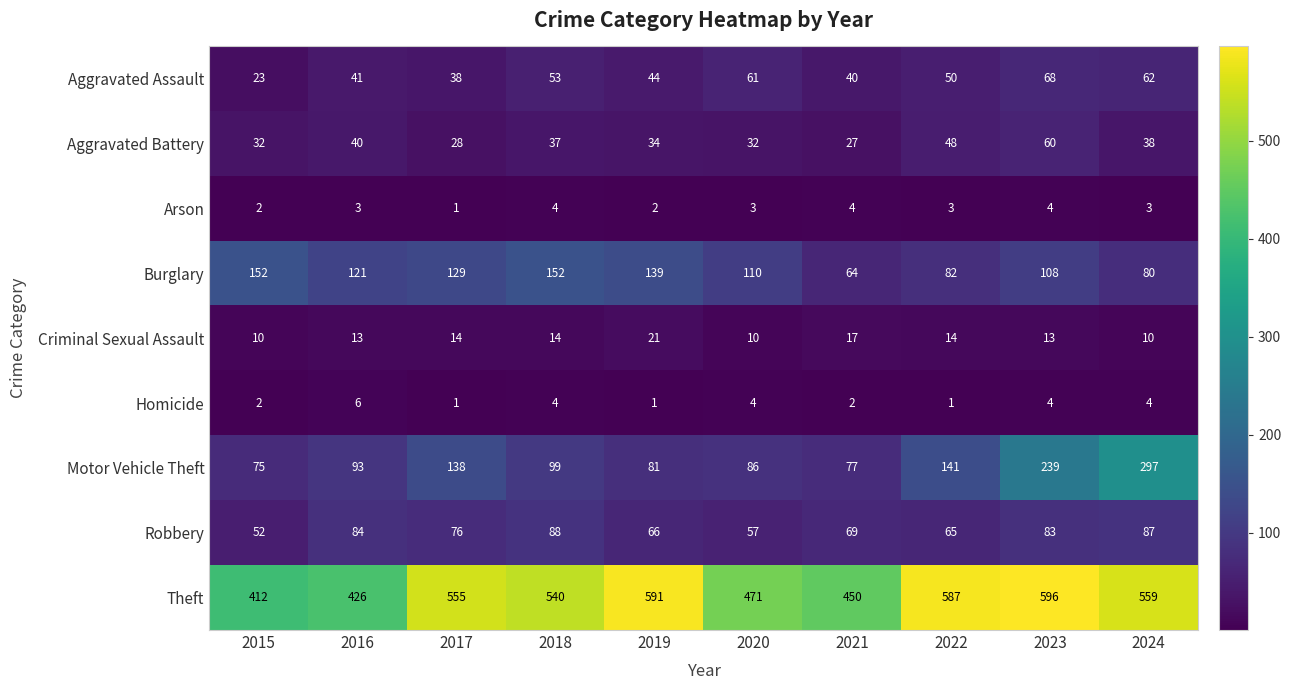

What is the spread (max minus min) of values at 2024?

556